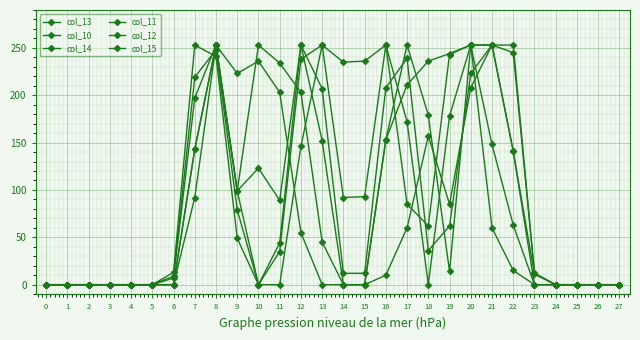

Which series has the largest range (max minus min)?

col_13